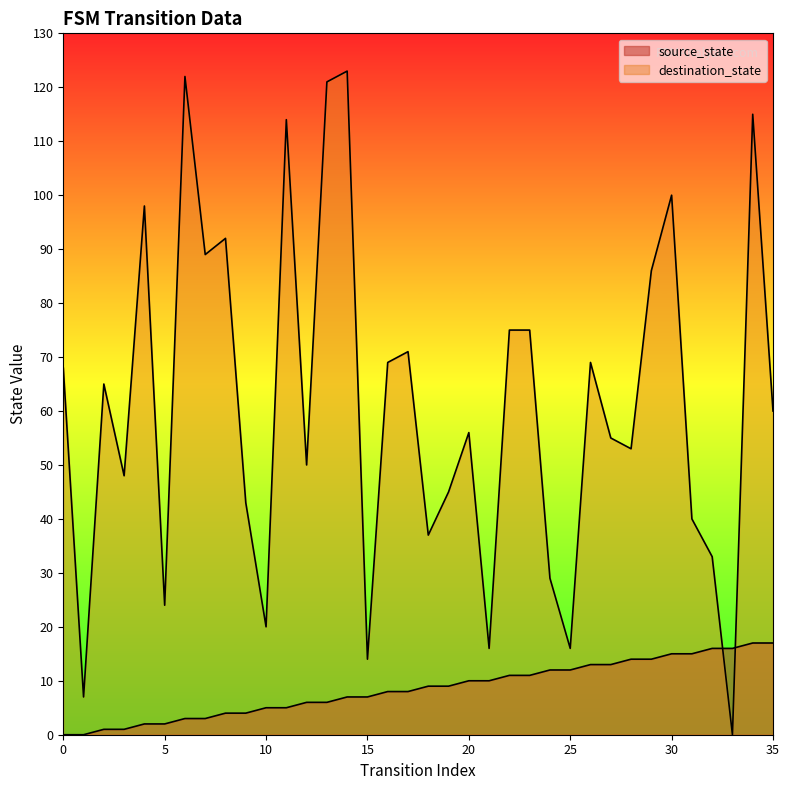

True or false: destination_state has a value of 86 at 29.

True